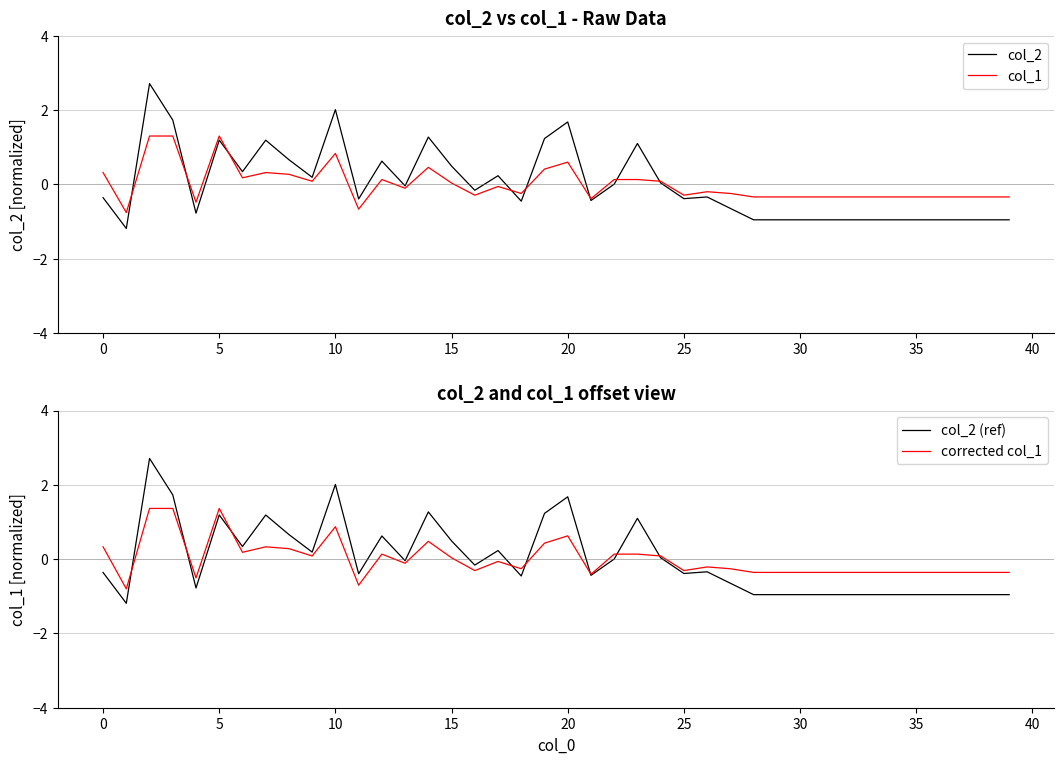

What is the highest value of the col_1 series?

1.3